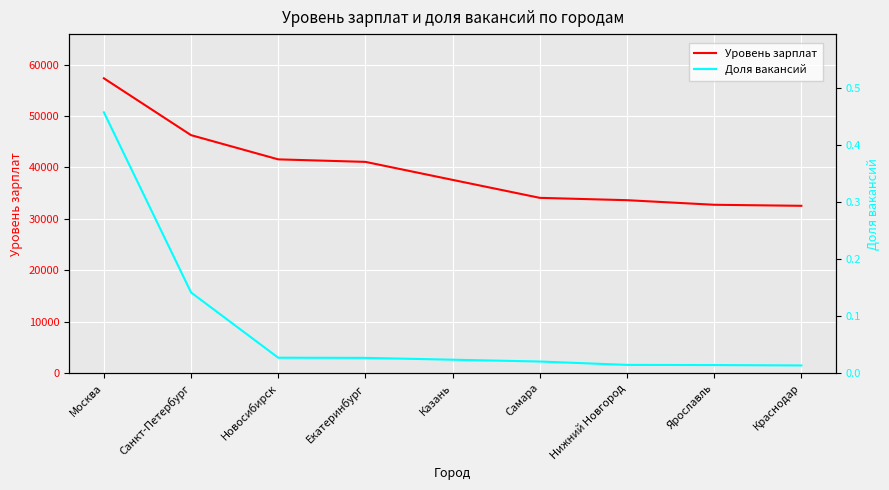

The value of Уровень зарплат at Санкт-Петербург is 60716.5. True or false?

False